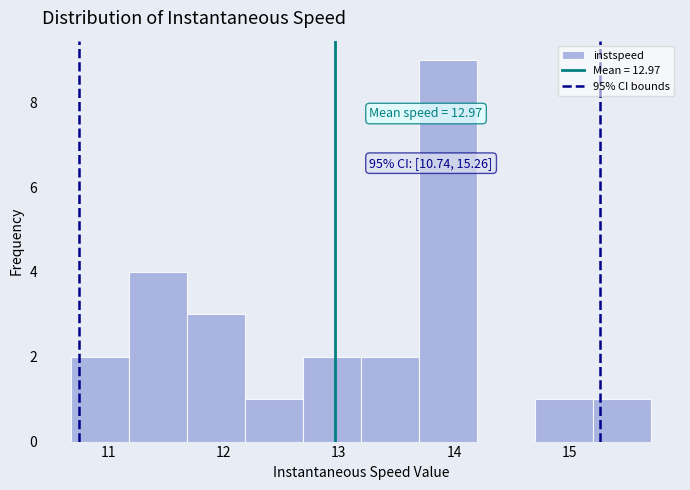

Which range on the x-axis has the tallest bar?

13.7 to 14.2